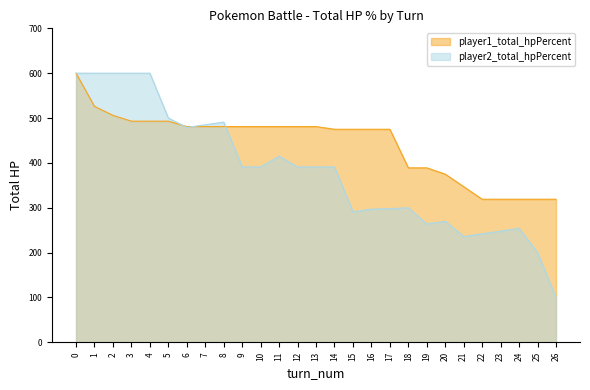

Count the number of data series in this chart.

2